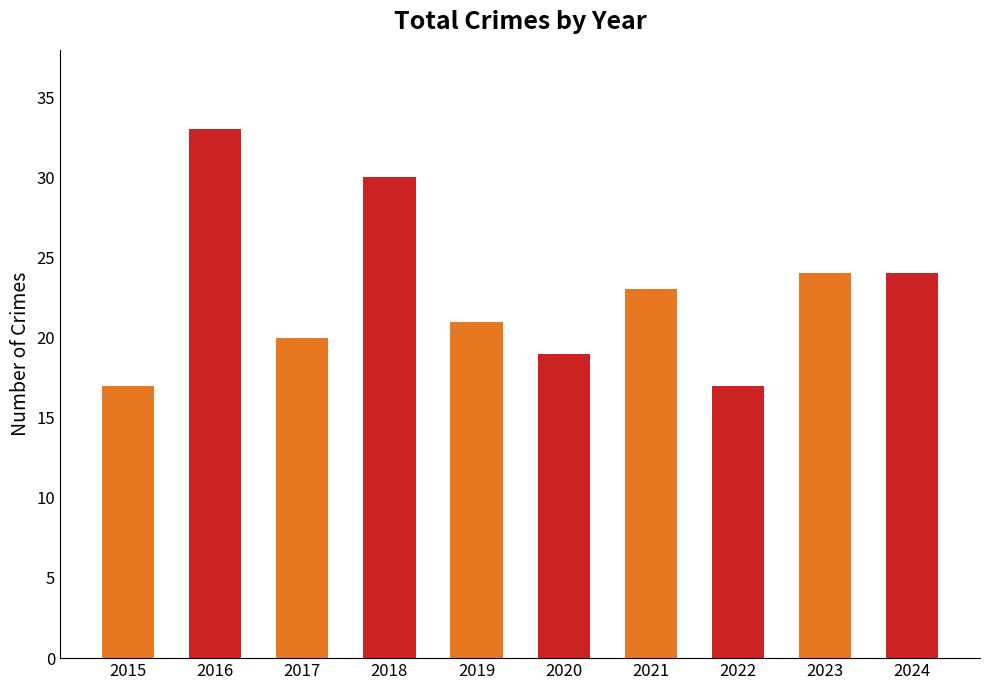

Which label corresponds to the largest value in the chart?

2016